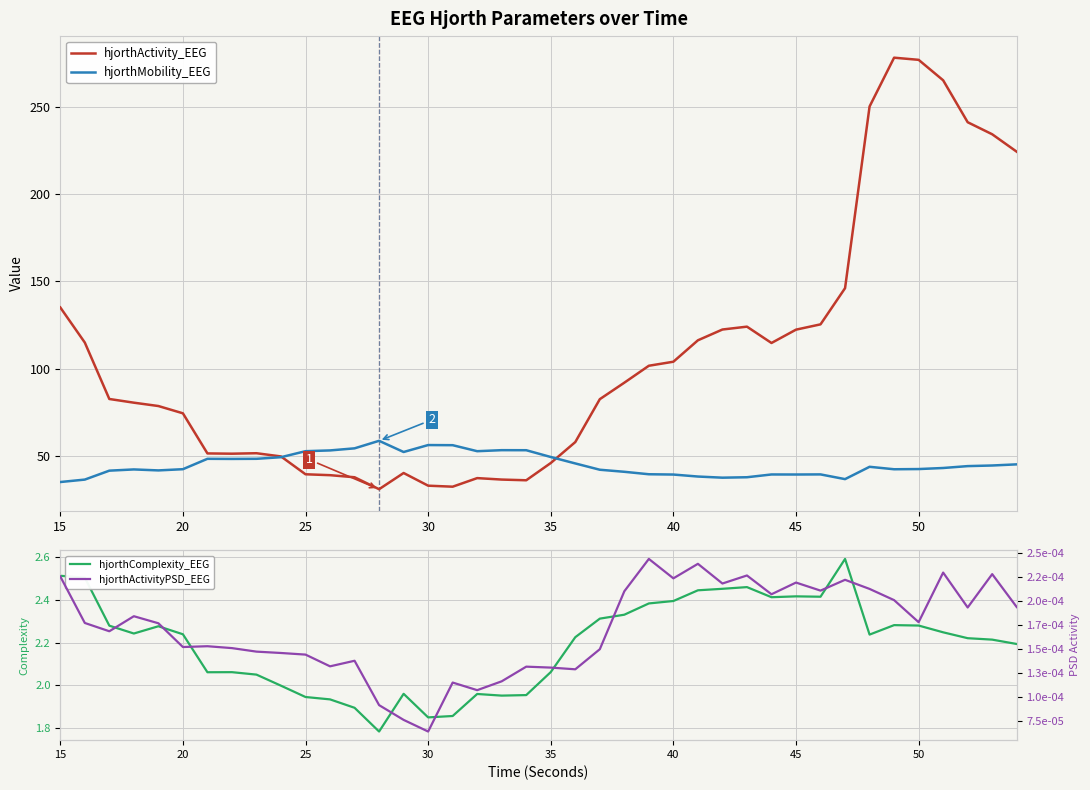

How many interior local peaks does the hjorthComplexity_EEG series have?

8